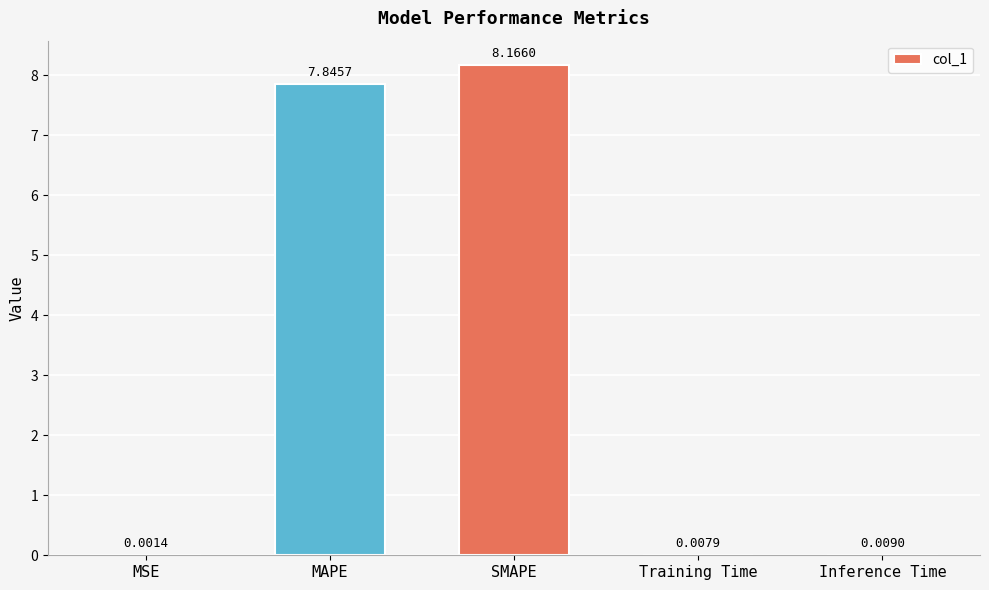

The chart shows a value of 13.9 at SMAPE. True or false?

False